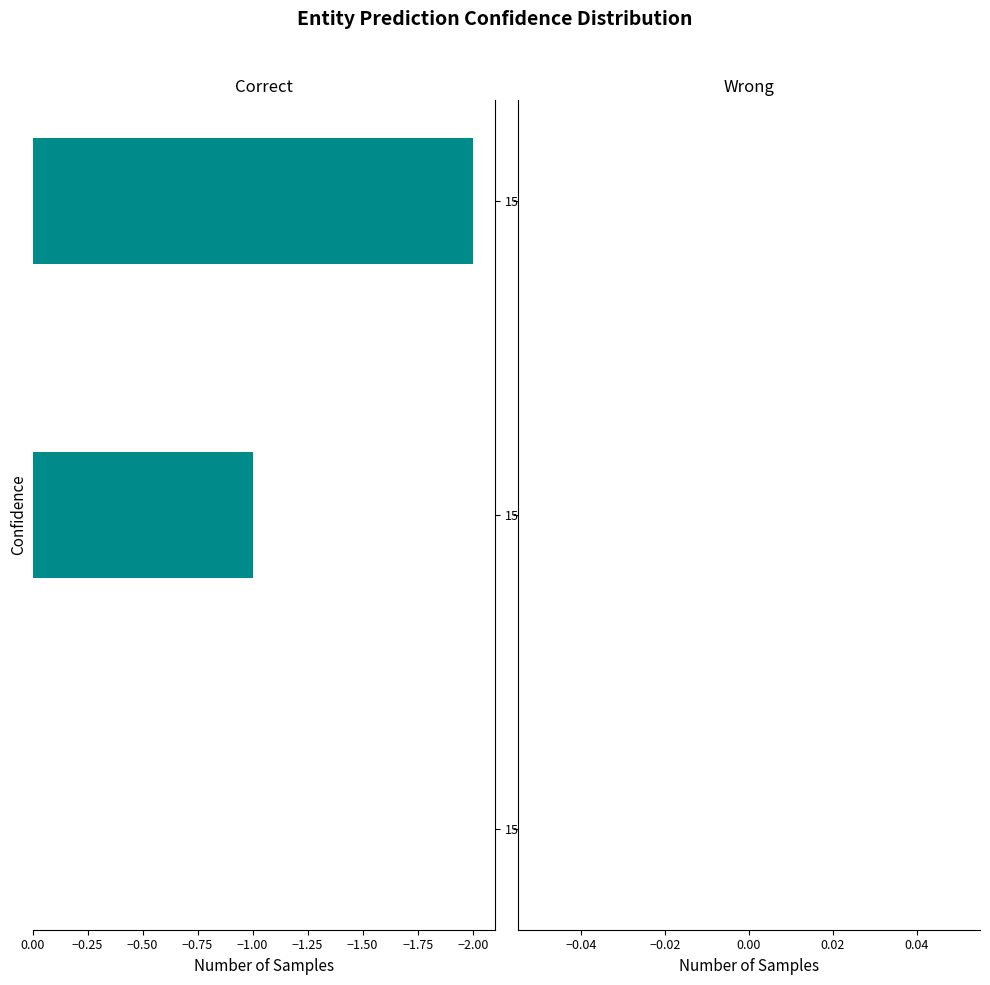

Which label corresponds to the largest value in the chart?

1552747061